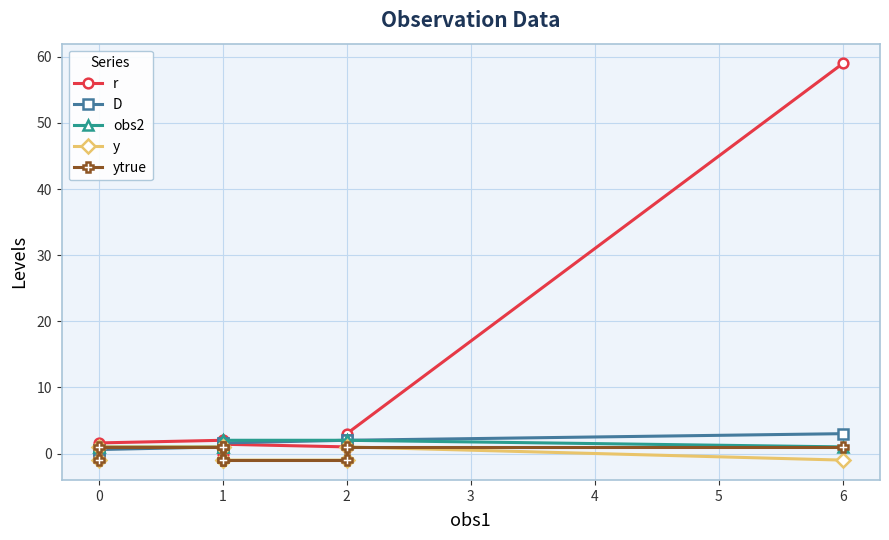

What are all the series names shown in the legend?

r, D, obs2, y, ytrue